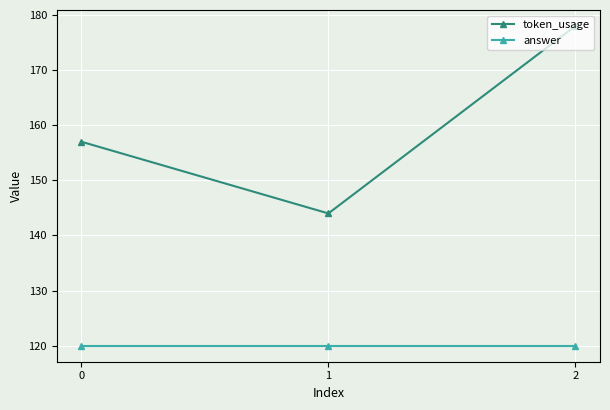

Is the value of token_usage at 0 greater than the value of answer at 1?

Yes